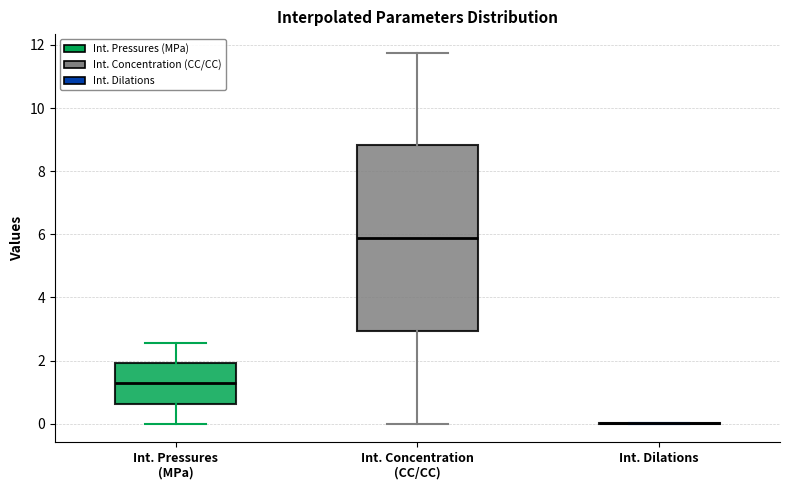

Reading left to right, transcribe this box plot: for each box, give where its median line is, the range the box spans, and where its two whiskers end, as read against the y-axis. The values are not printed on the chart, so give them approximately, as read against the axis.

Int. Pressures (MPa): median 1.2, box 0.6 to 2.0, whiskers 0.0 to 2.6
Int. Concentration (CC/CC): median 5.8, box 3.0 to 8.8, whiskers 0.0 to 11.8
Int. Dilations: box collapsed to a line at 0.0, whiskers 0.0 to 0.0